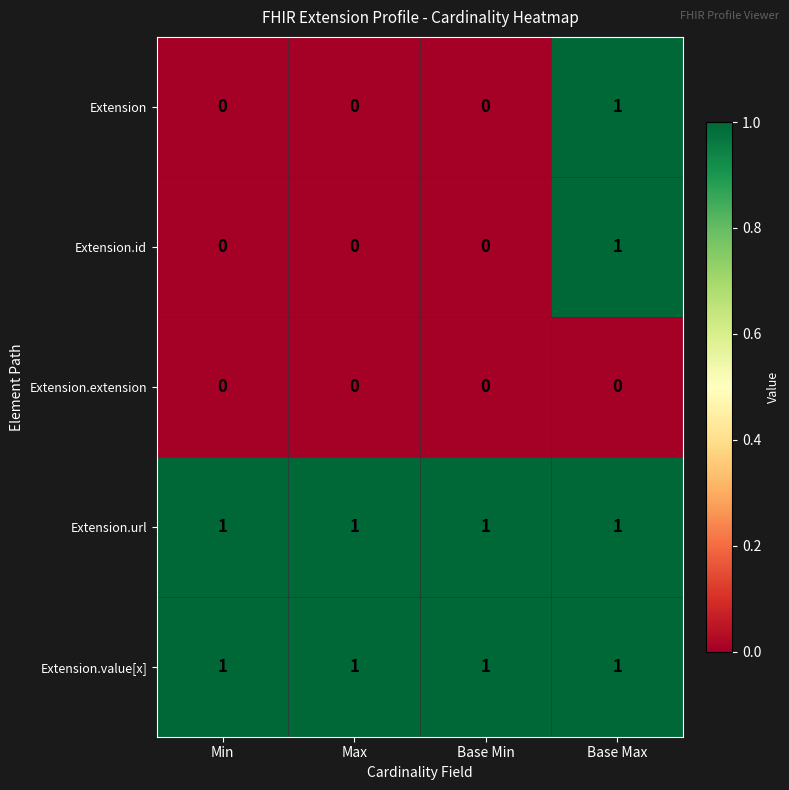

The value of Extension.id at Min is 0. True or false?

True